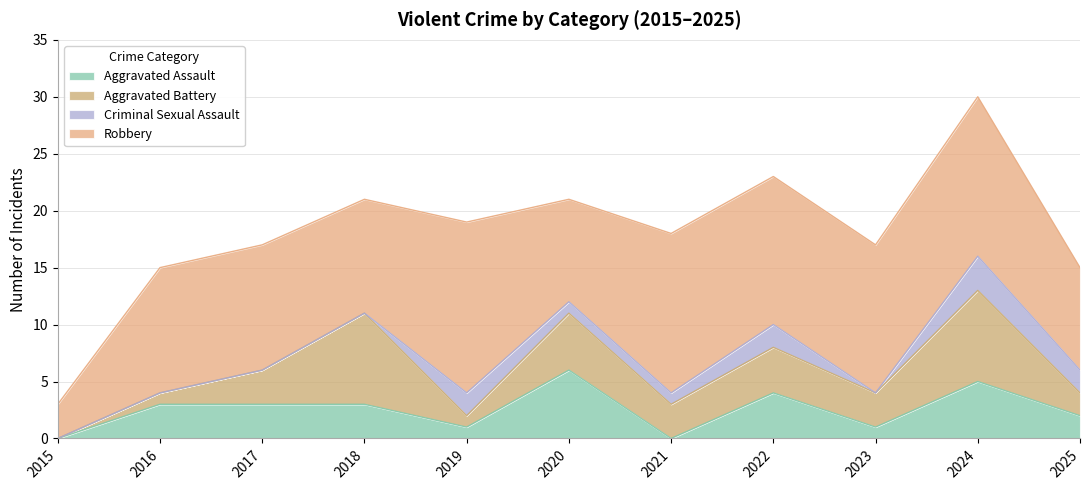

What is the difference between the Aggravated Battery values at 2025 and 2015?

2